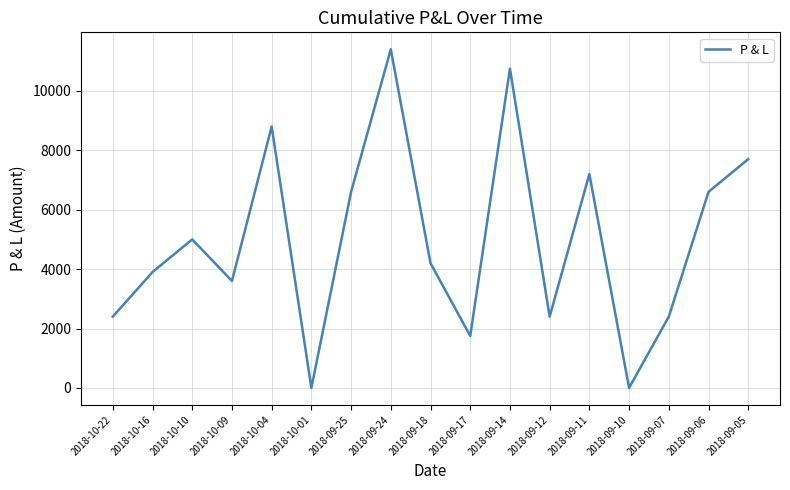

Is it true that the value at 2018-10-16 is 6541?

False